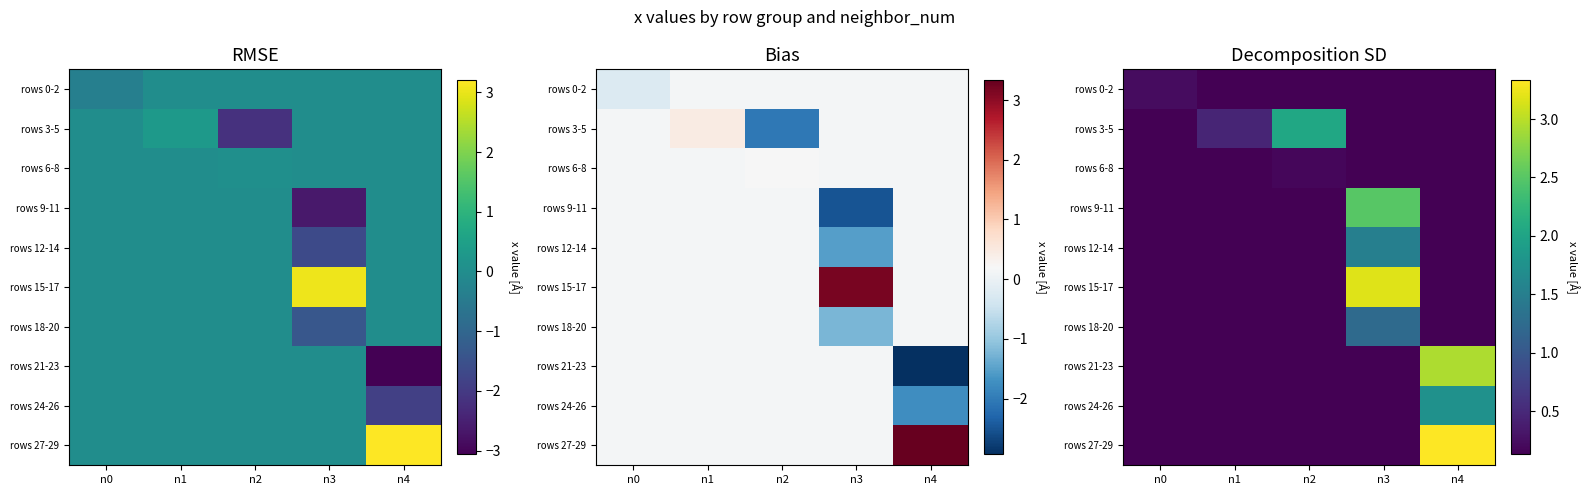

True or false: rows 21-23 has a value of 0.2 at n2.

False